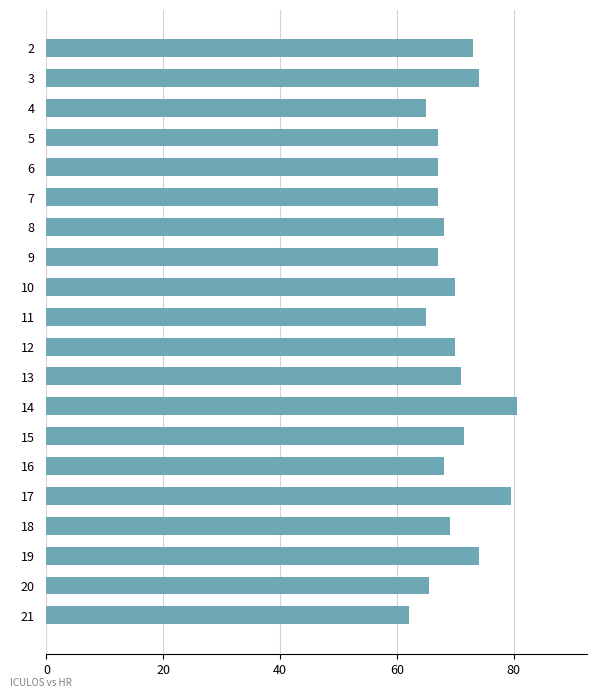

What is the change in value from 11 to 14?

+15.5